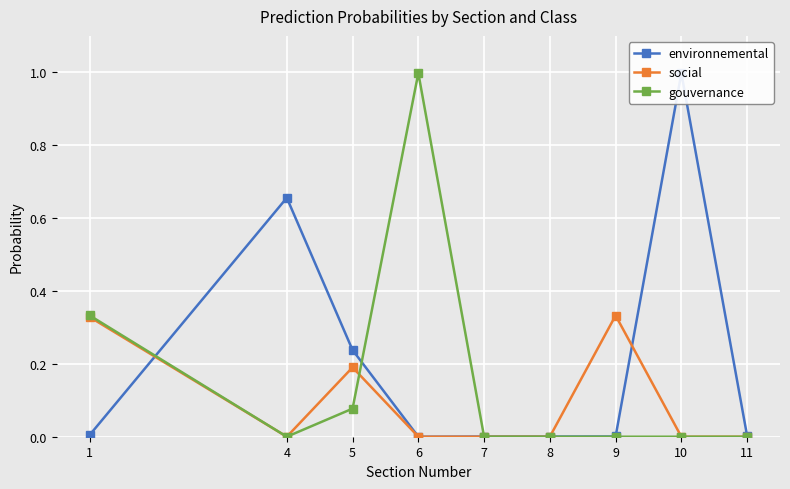

At which category does gouvernance reach its first local valley?

4